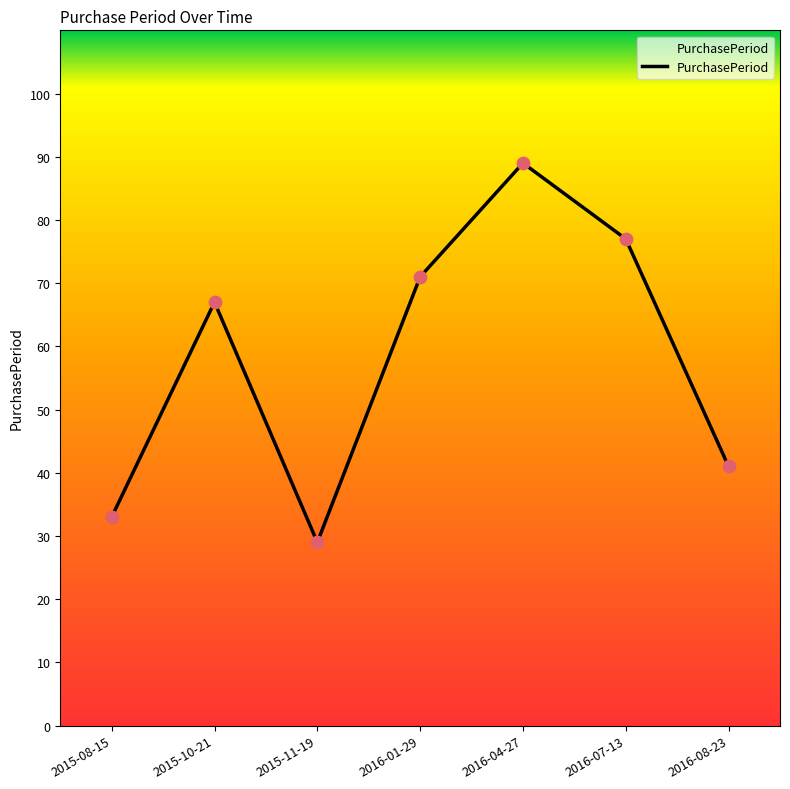

What is the ratio of the value at 2016-07-13 to the value at 2015-08-15?

2.3